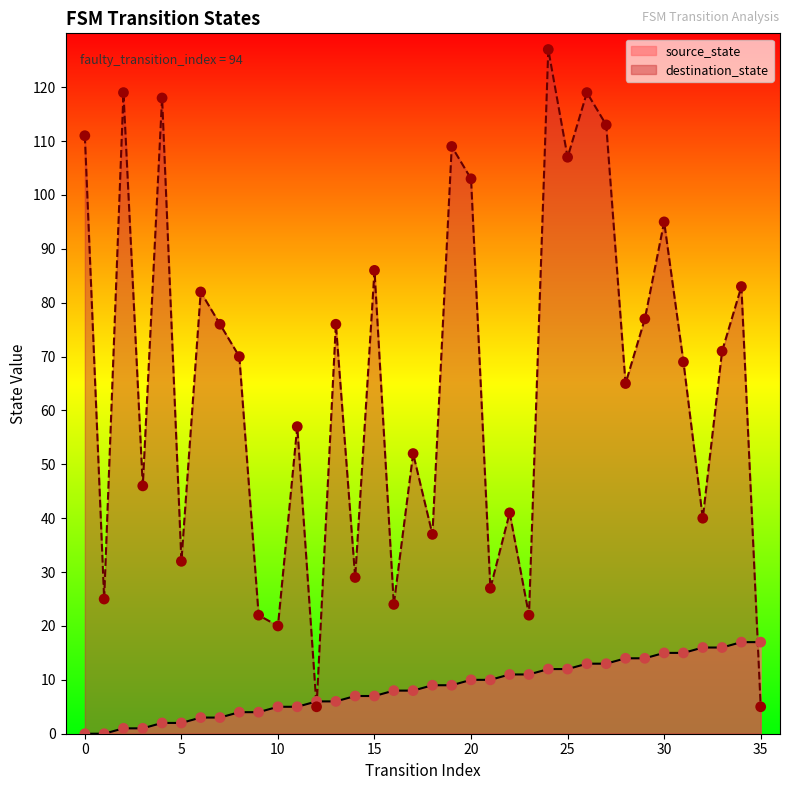

What are all the series names shown in the legend?

source_state, destination_state